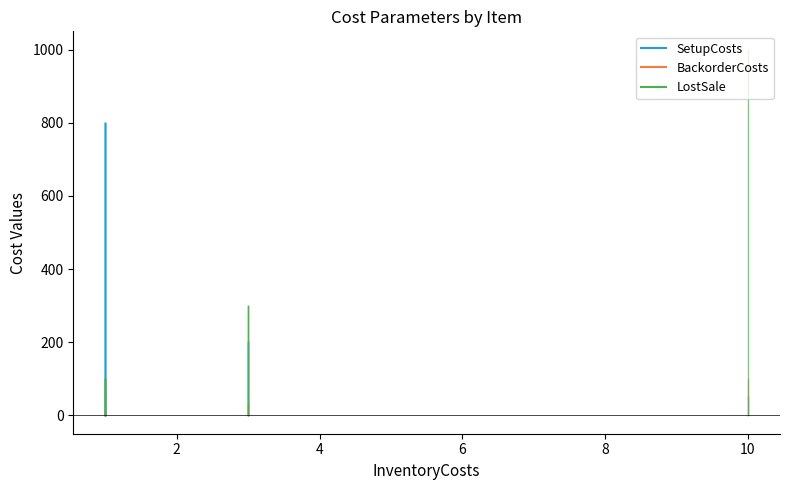

True or false: BackorderCosts and LostSale intersect in this chart.

False